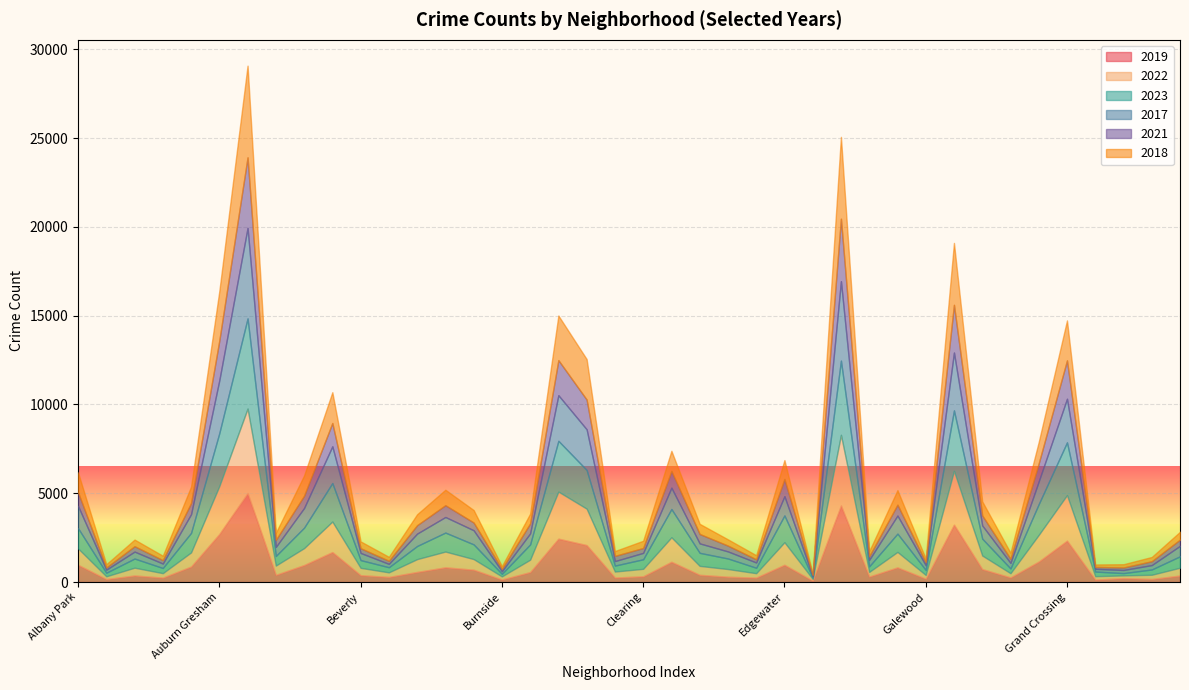

What is the difference between the maximum and minimum values in the 2022 series?

4662